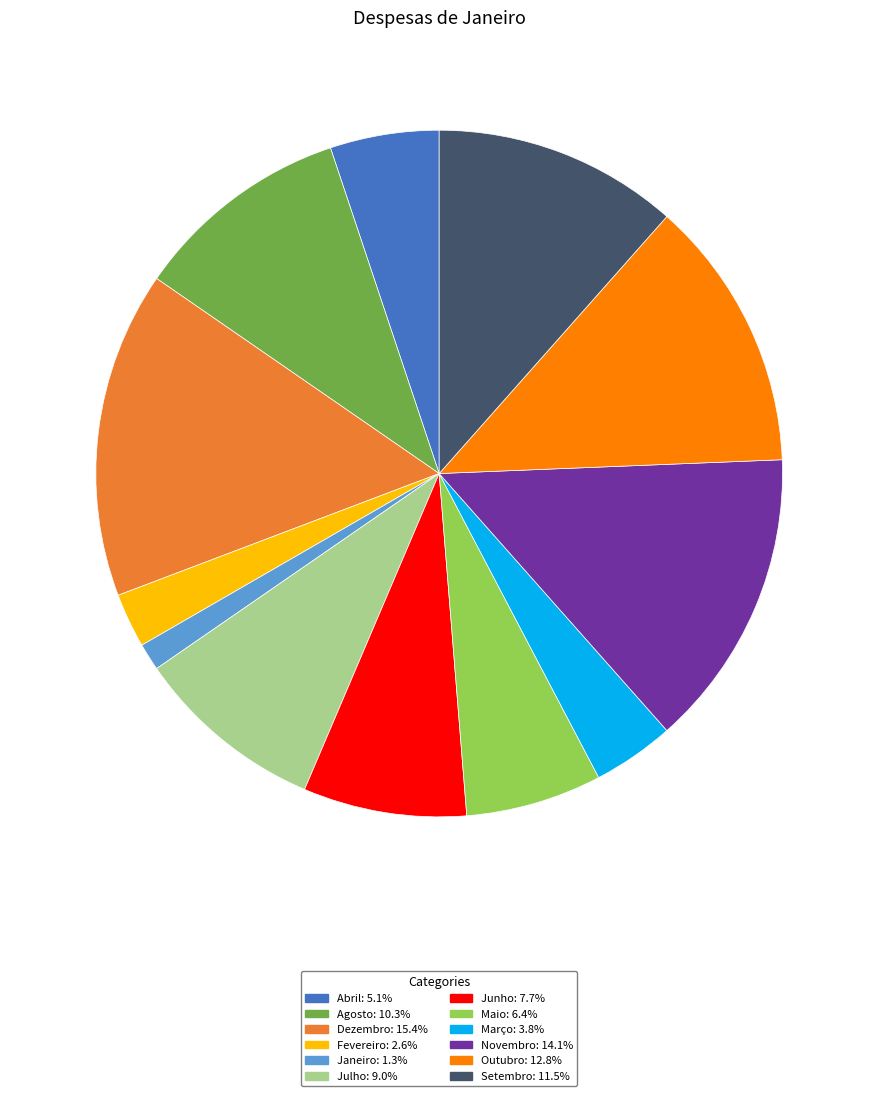

Is there a majority slice in this chart?

No